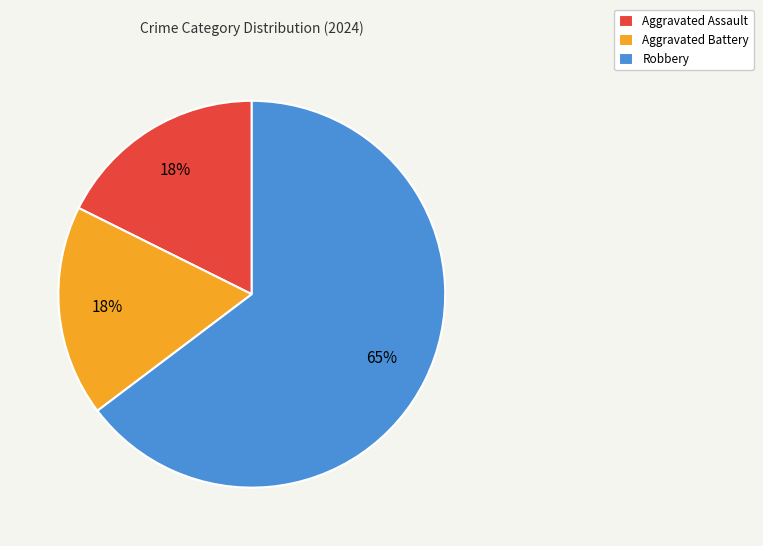

To the nearest percent, what percentage of the pie is Aggravated Assault?

18%